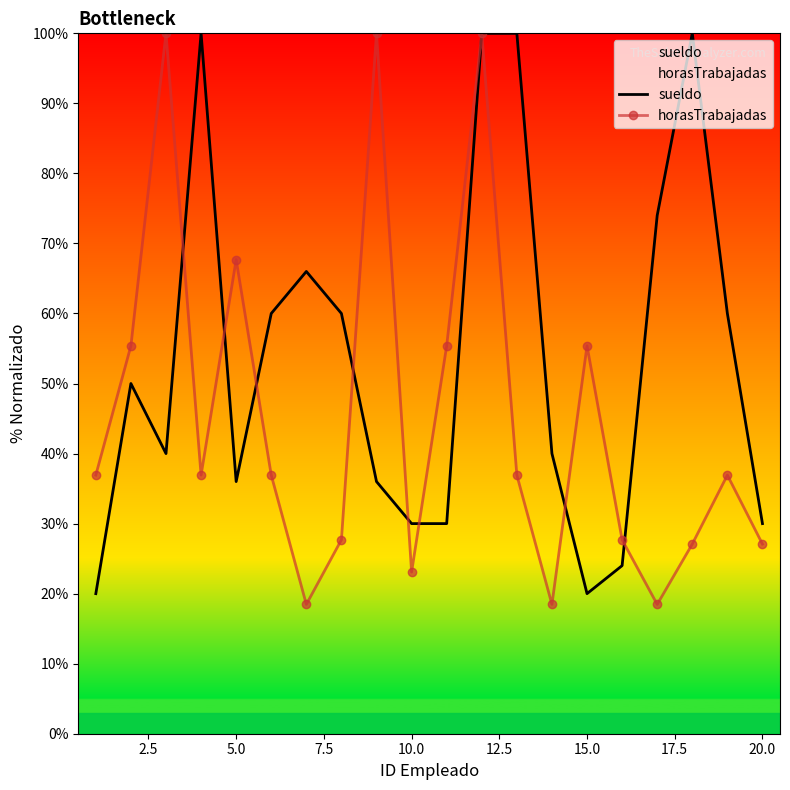

The sueldo series shows 32.3 at 15.0. True or false?

False